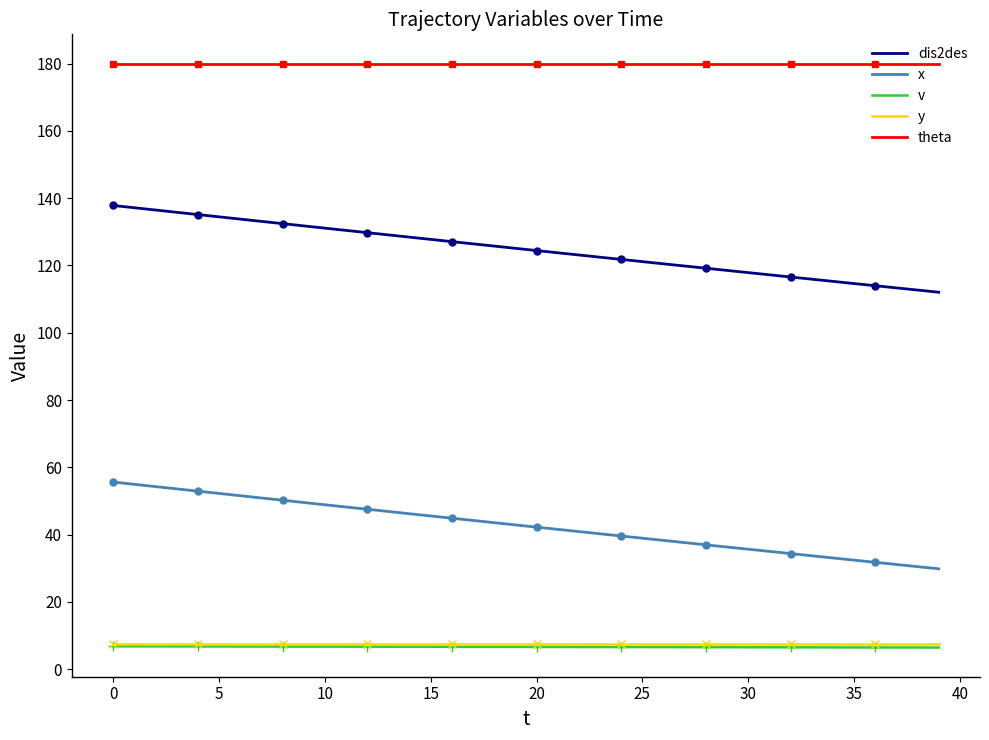

Reading left to right, extract all data points from this chart.

dis2des: 137.8	137.1	136.5	135.8	135.1	134.4	133.8	133.1	132.4	131.8	131.1	130.4	129.7	129.1	128.4	127.7	127.1	126.4	125.8	125.1	124.4	123.8	123.1	122.4	121.8	121.1	120.5	119.8	119.2	118.5	117.9	117.2	116.6	115.9	115.3	114.6	114.0	113.3	112.7	112.0
x: 55.6	54.9	54.3	53.6	52.9	52.2	51.6	50.9	50.2	49.5	48.9	48.2	47.5	46.9	46.2	45.5	44.9	44.2	43.5	42.9	42.2	41.6	40.9	40.2	39.6	38.9	38.3	37.6	37.0	36.3	35.7	35.0	34.4	33.7	33.1	32.4	31.8	31.1	30.5	29.8
v: 6.8	6.8	6.8	6.8	6.8	6.8	6.7	6.7	6.7	6.7	6.7	6.7	6.7	6.7	6.7	6.7	6.7	6.6	6.6	6.6	6.6	6.6	6.6	6.6	6.6	6.6	6.6	6.5	6.5	6.5	6.5	6.5	6.5	6.5	6.5	6.5	6.5	6.5	6.5	6.4
y: 7.5	7.5	7.5	7.5	7.5	7.5	7.5	7.5	7.5	7.5	7.5	7.5	7.5	7.5	7.5	7.5	7.5	7.5	7.5	7.5	7.5	7.5	7.5	7.5	7.5	7.5	7.5	7.5	7.5	7.5	7.5	7.5	7.5	7.5	7.5	7.5	7.5	7.5	7.5	7.5
theta: 180.0	180.0	180.0	180.0	180.0	180.0	180.0	180.0	180.0	180.0	180.0	180.0	180.0	180.0	180.0	180.0	180.0	180.0	180.0	180.0	180.0	180.0	180.0	180.0	180.0	180.0	180.0	180.0	180.0	180.0	180.0	180.0	180.0	180.0	180.0	180.0	180.0	180.0	180.0	180.0